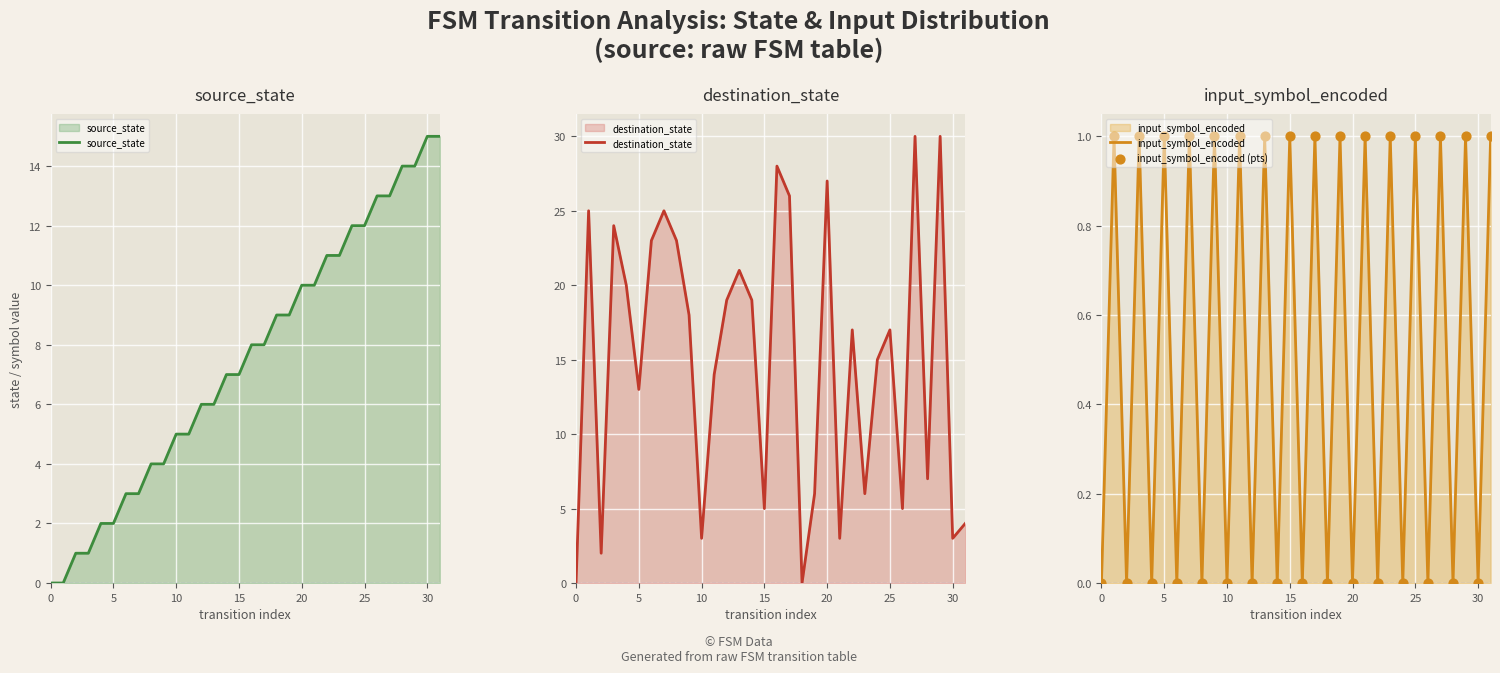

Is the value of input_symbol_encoded at 20 greater than the value of destination_state at 15?

No